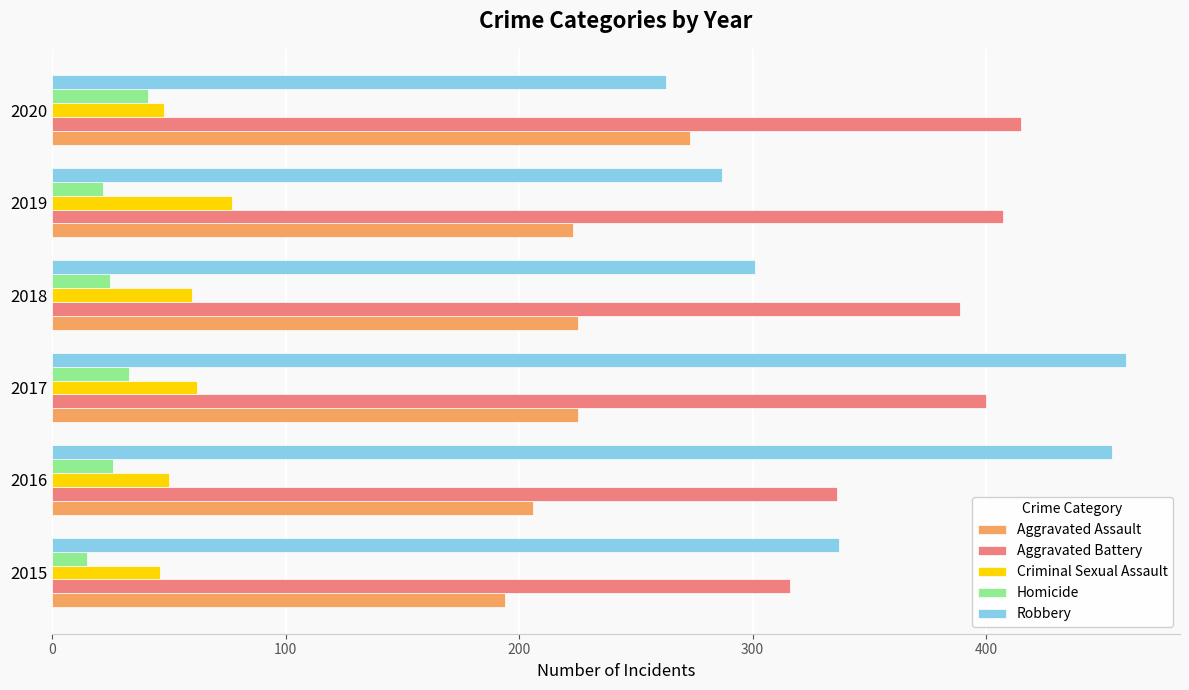

What are all the series names shown in the legend?

Aggravated Assault, Aggravated Battery, Criminal Sexual Assault, Homicide, Robbery